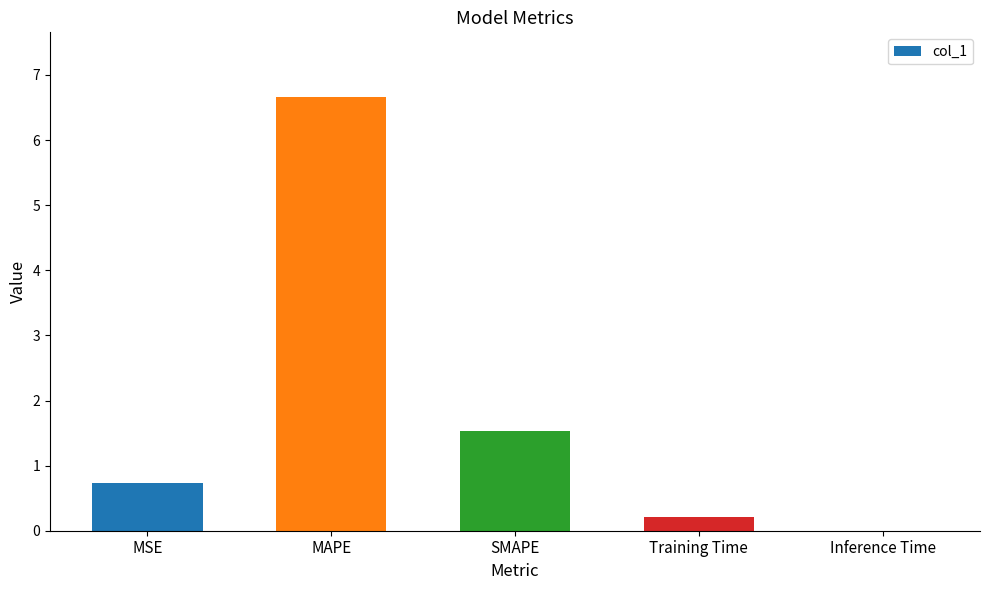

At which label is the value closest to 3?

SMAPE